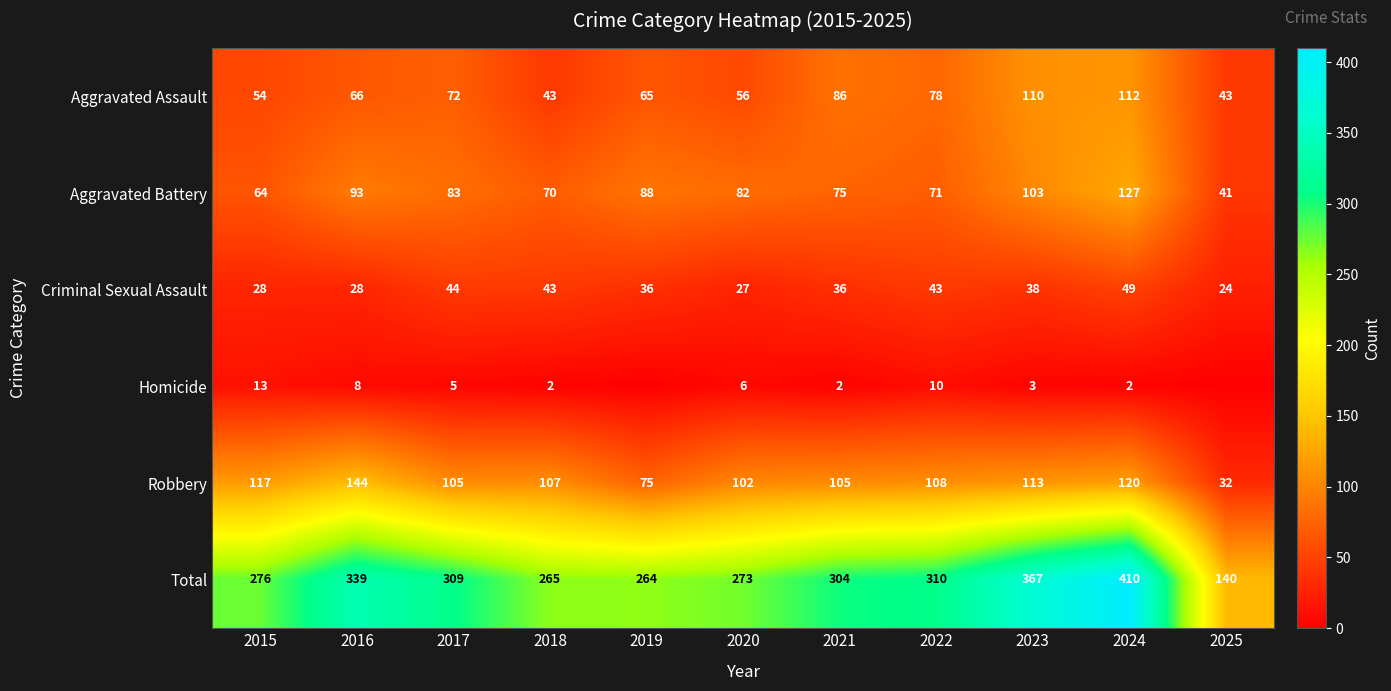

What is the maximum value for Criminal Sexual Assault?

49